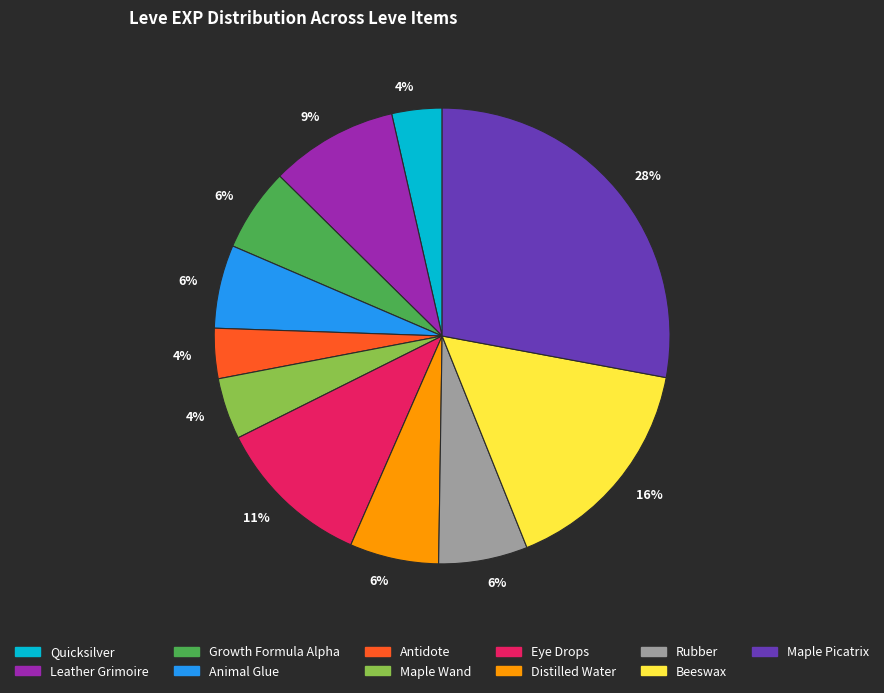

To the nearest percent, what is the average slice percentage?

9%